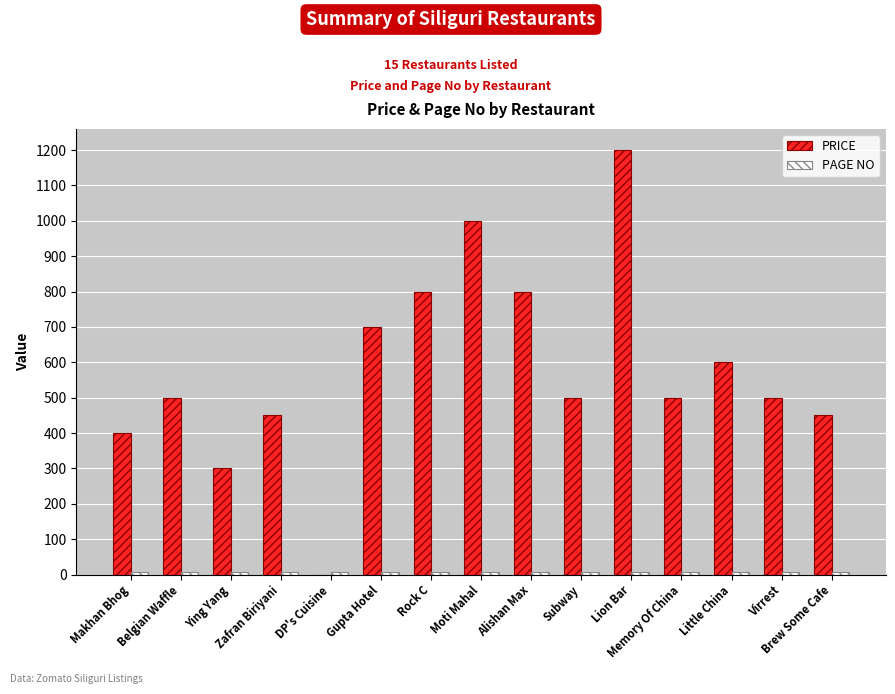

What is the maximum value shown in the chart?

1200